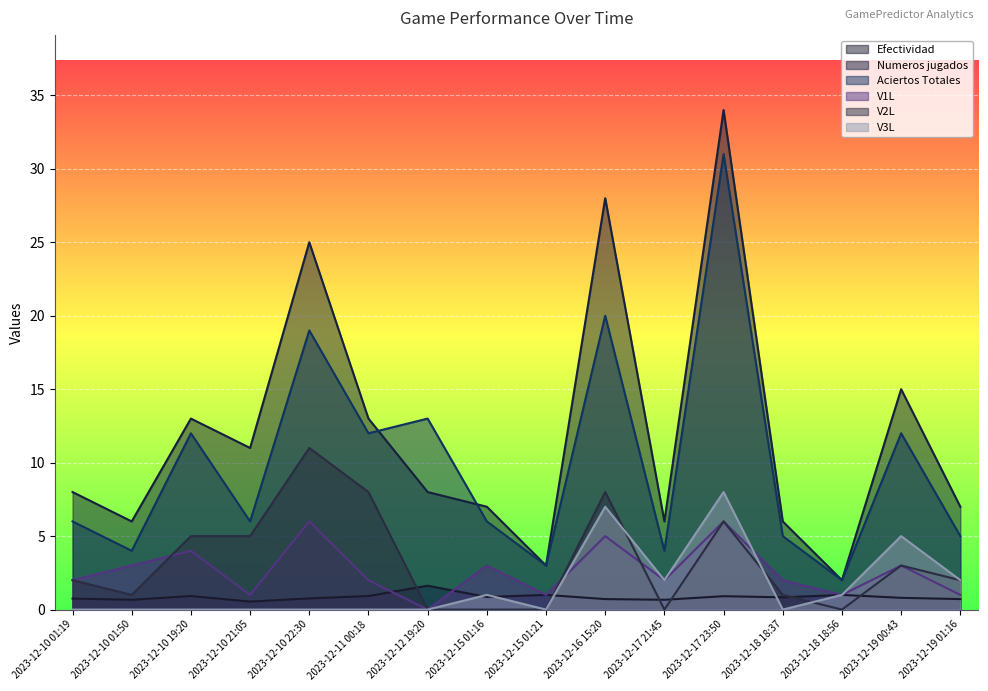

Reading left to right, extract all data points from this chart.

Efectividad: 0.8	0.7	0.9	0.5	0.8	0.9	1.6	0.9	1.0	0.7	0.7	0.9	0.8	1.0	0.8	0.7
Numeros jugados: 8.0	6.0	13.0	11.0	25.0	13.0	8.0	7.0	3.0	28.0	6.0	34.0	6.0	2.0	15.0	7.0
Aciertos Totales: 6.0	4.0	12.0	6.0	19.0	12.0	13.0	6.0	3.0	20.0	4.0	31.0	5.0	2.0	12.0	5.0
V1L: 2.0	3.0	4.0	1.0	6.0	2.0	0.0	3.0	1.0	5.0	2.0	6.0	2.0	1.0	3.0	1.0
V2L: 2.0	1.0	5.0	5.0	11.0	8.0	0.0	0.0	0.0	8.0	0.0	6.0	1.0	0.0	3.0	2.0
V3L: 0.0	0.0	0.0	0.0	0.0	0.0	0.0	1.0	0.0	7.0	2.0	8.0	0.0	1.0	5.0	2.0